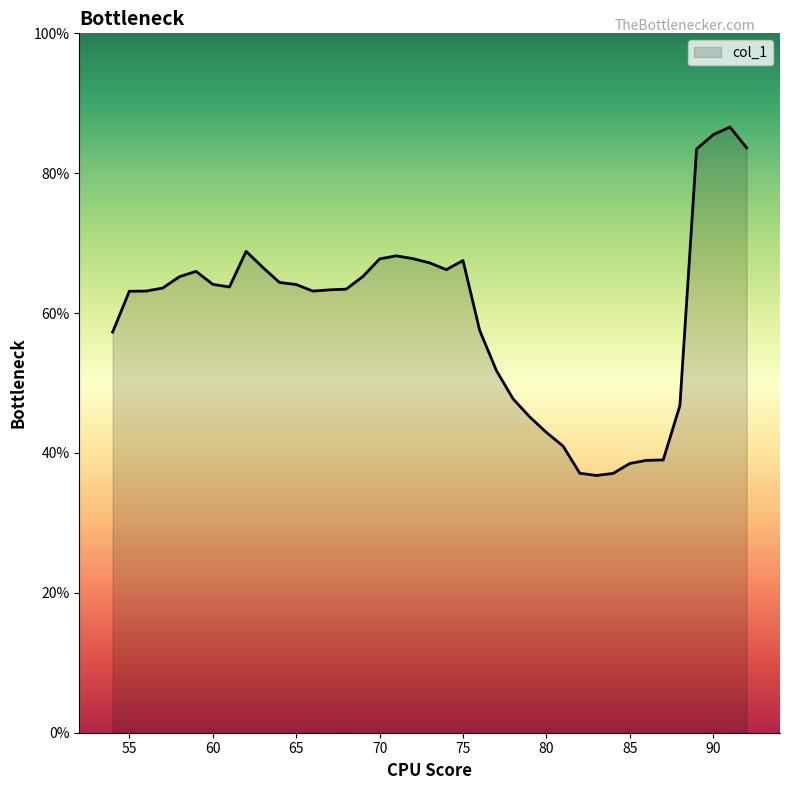

What is the greatest value displayed?

86.6